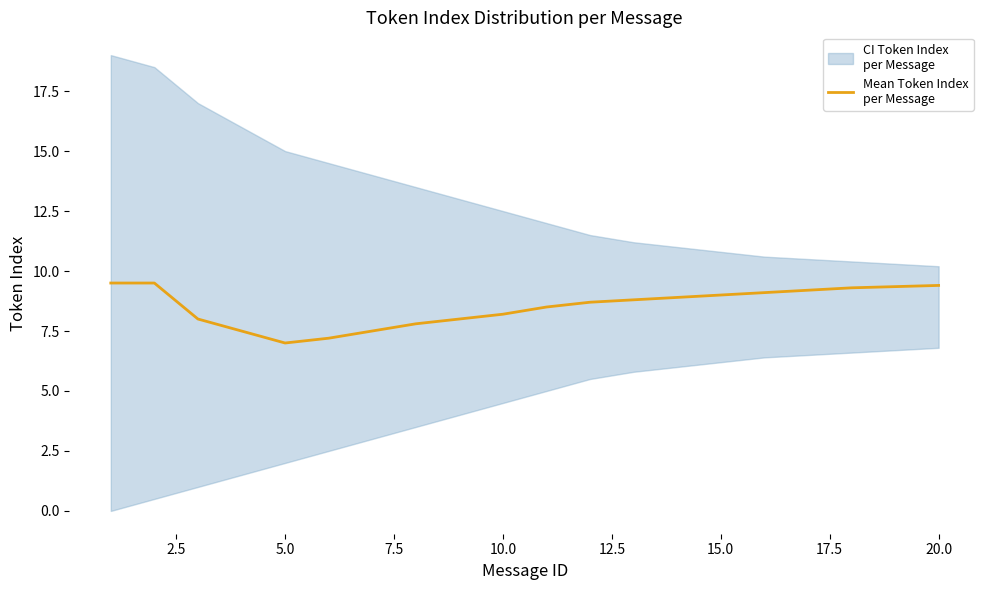

The value at 11 is 12.6. True or false?

False